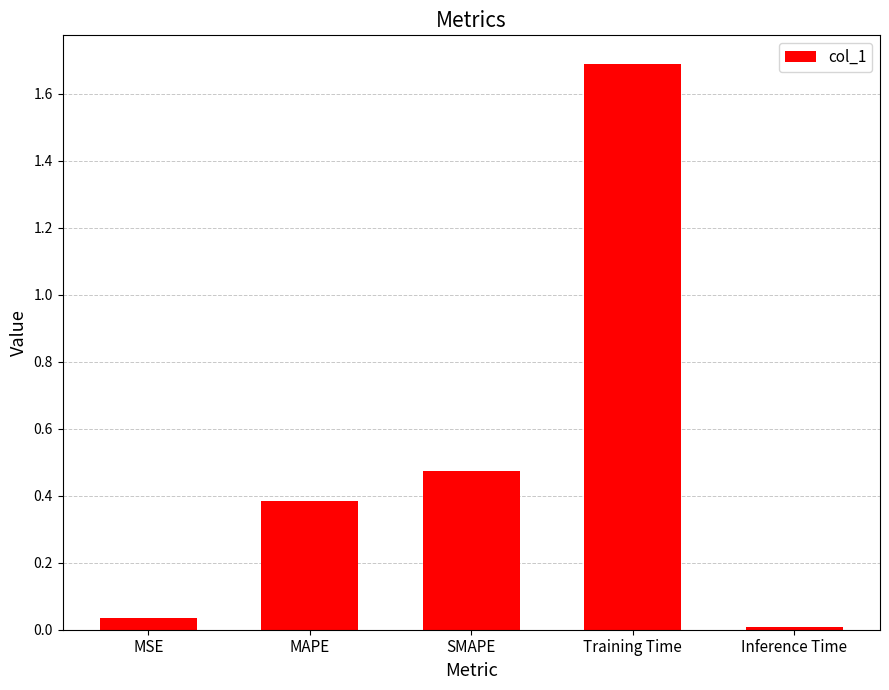

Between Inference Time and Training Time, which is larger?

Training Time